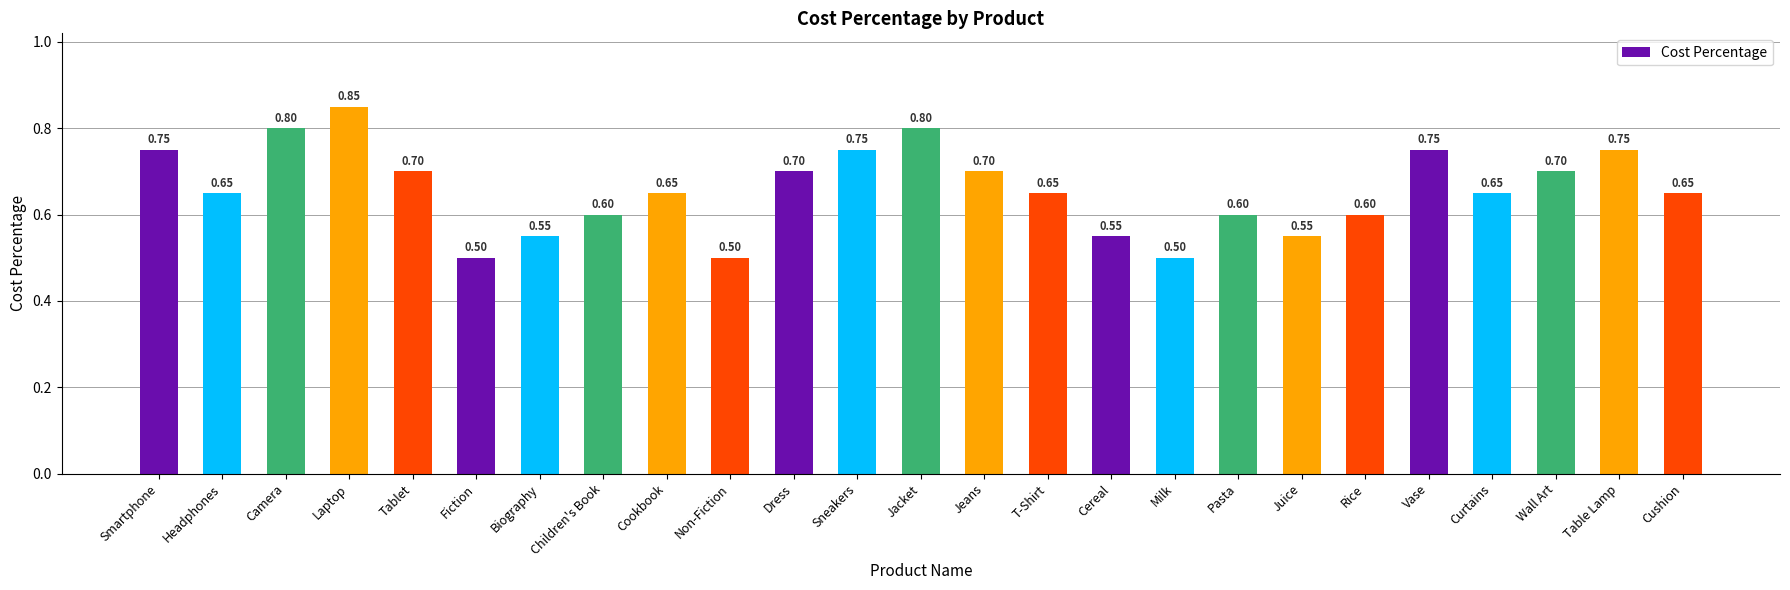

Between Pasta and Headphones, which is larger?

Headphones